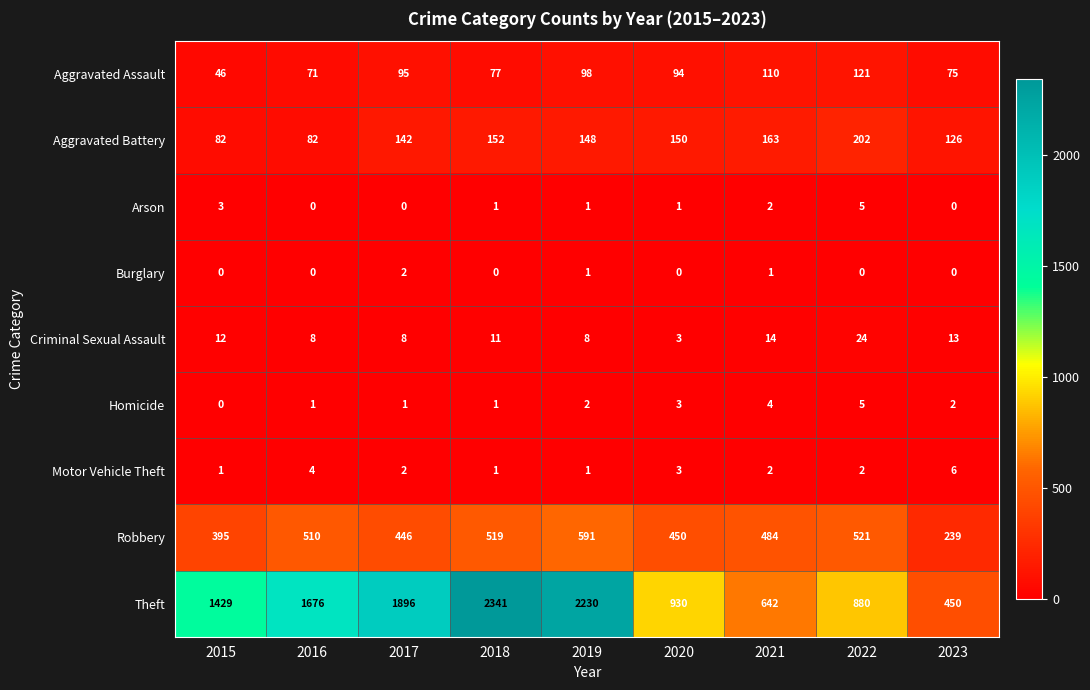

List the labels in order of Robbery value, smallest first.

2023, 2015, 2017, 2020, 2021, 2016, 2018, 2022, 2019